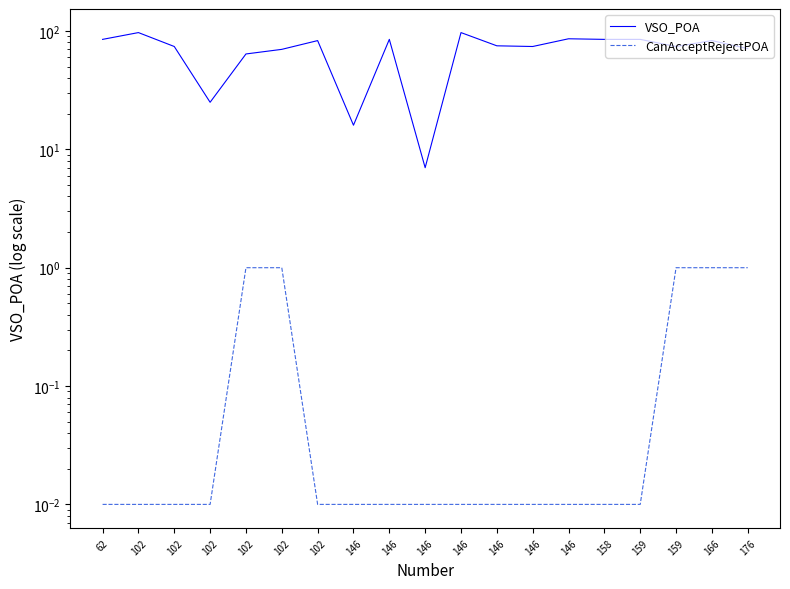

Is it true that CanAcceptRejectPOA equals 0.5 at 166?

False